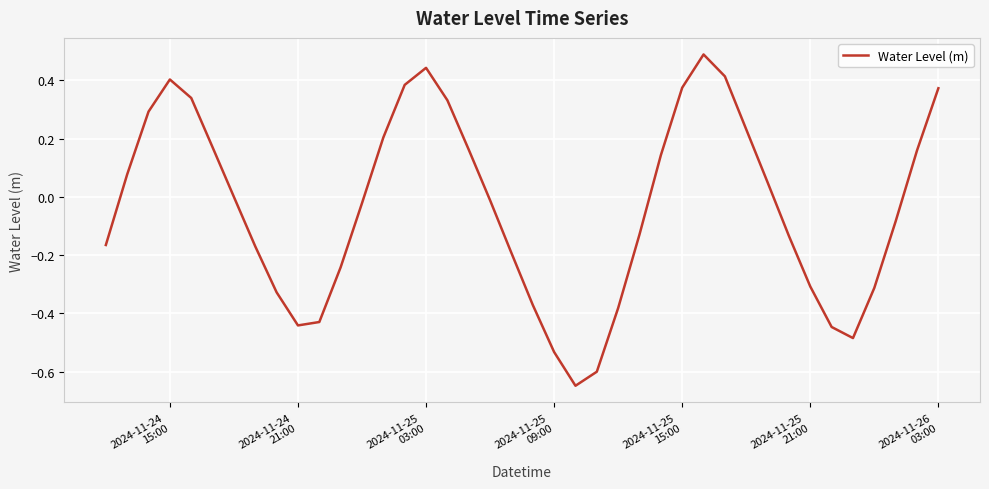

What is the greatest value displayed?

0.5